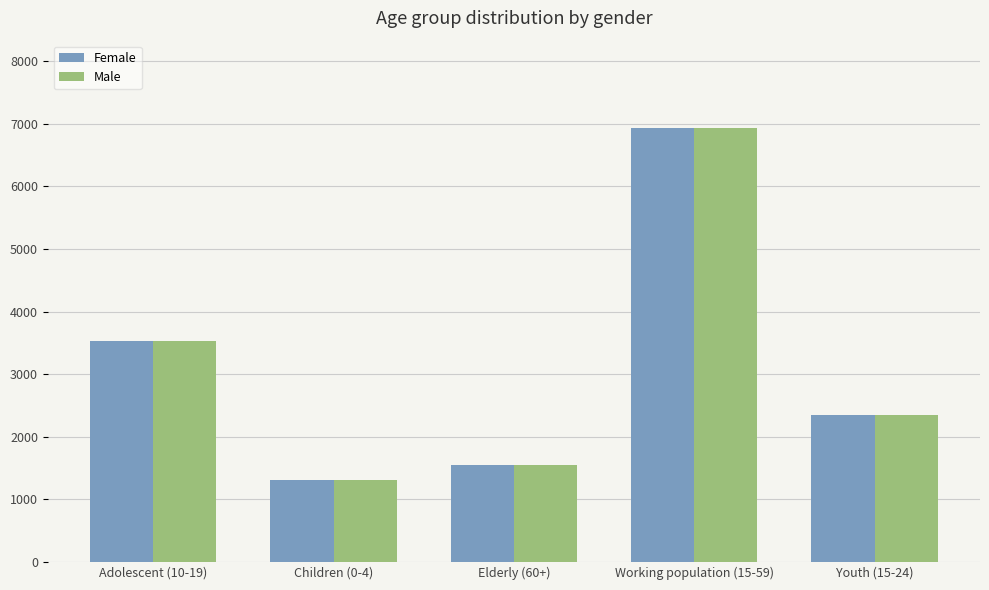

What is the sum of the Male values at Elderly (60+) and Working population (15-59)?

8481